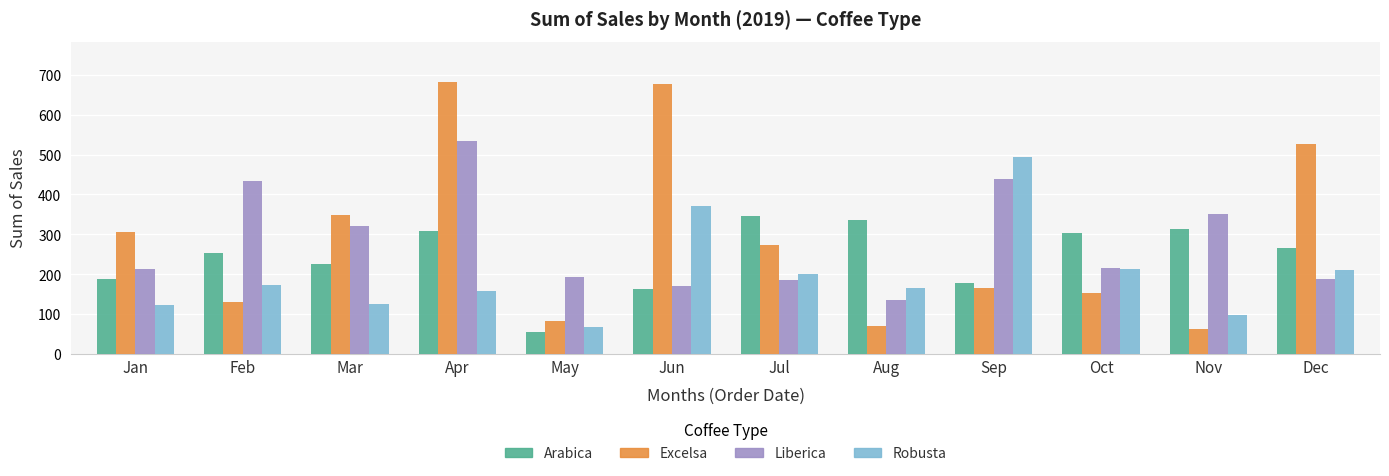

Where is Excelsa nearest to the value 372?

Mar